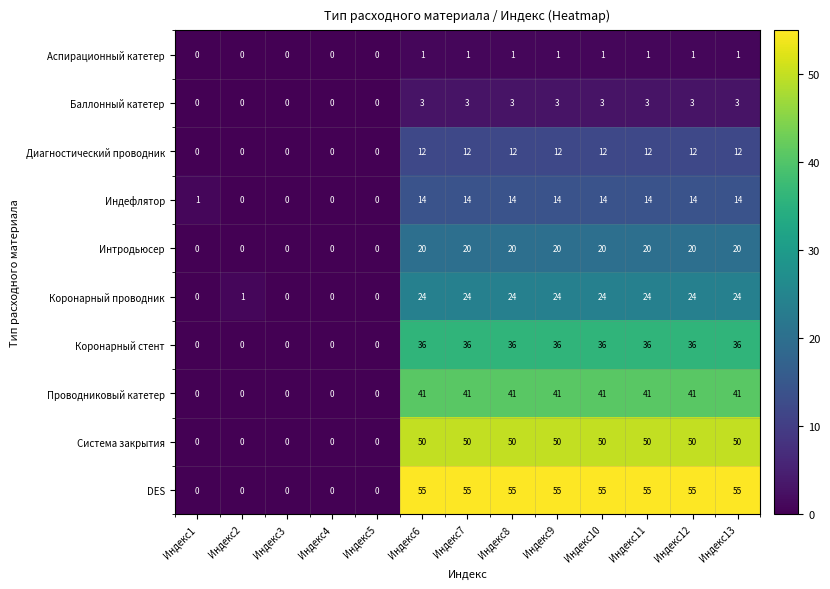

How many Интродьюсер values are between 0 and 20?

13